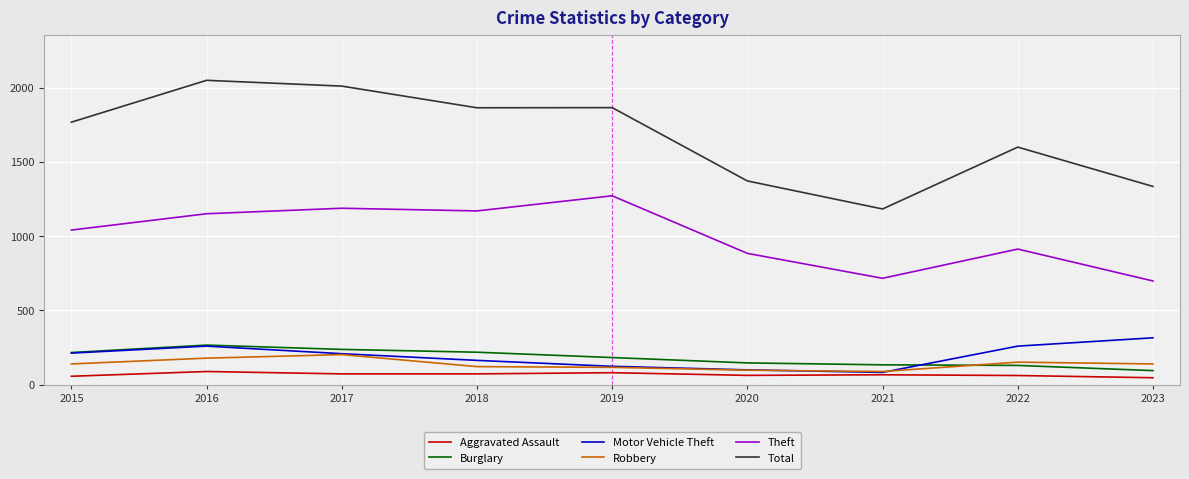

Which series has the largest range (max minus min)?

Total